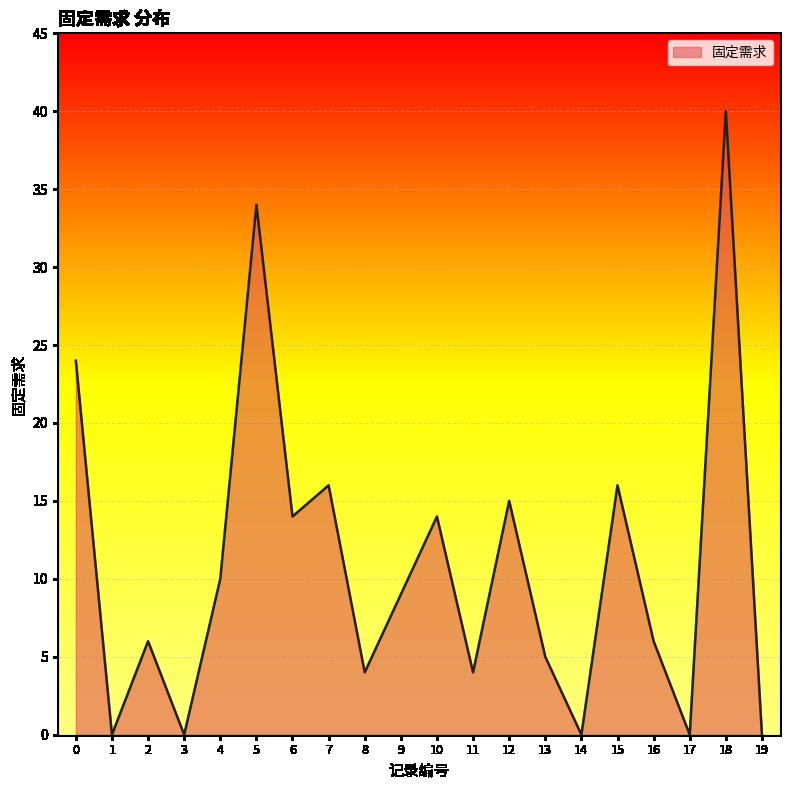

True or false: the data shows 40 at 18.

True